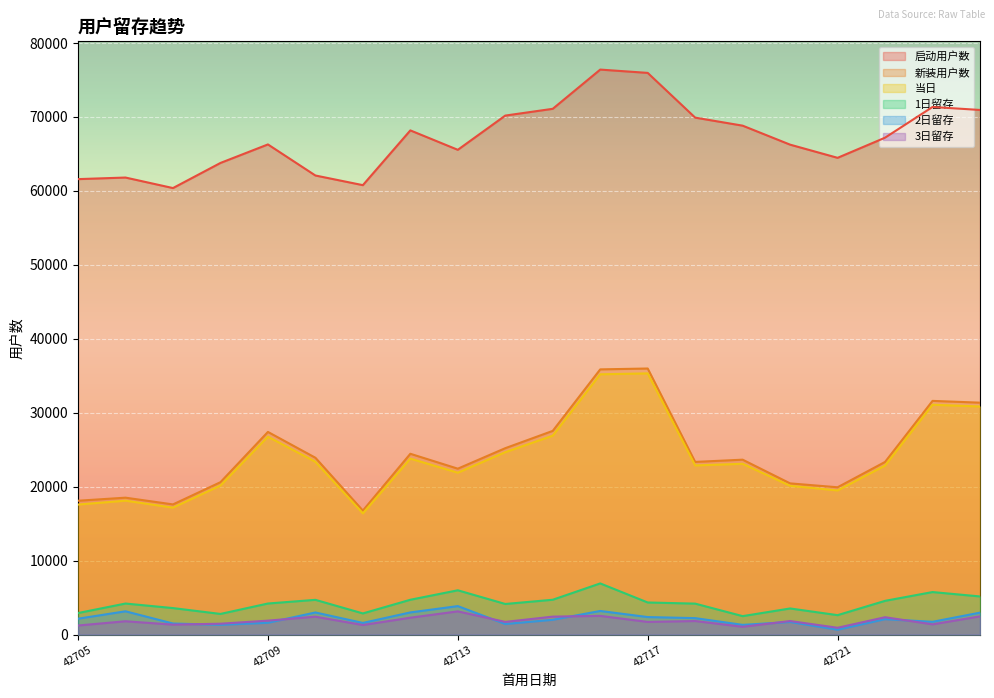

What is the difference between the maximum and second lowest values in the 启动用户数 series?

15630